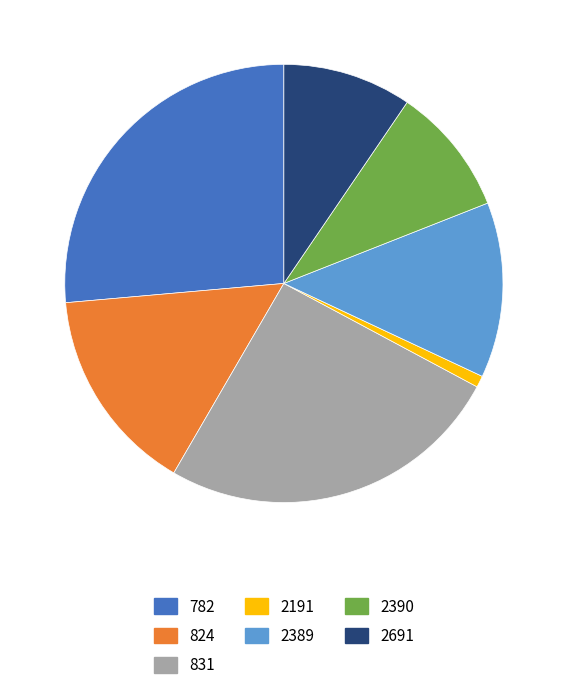

Does any single category account for the majority?

No